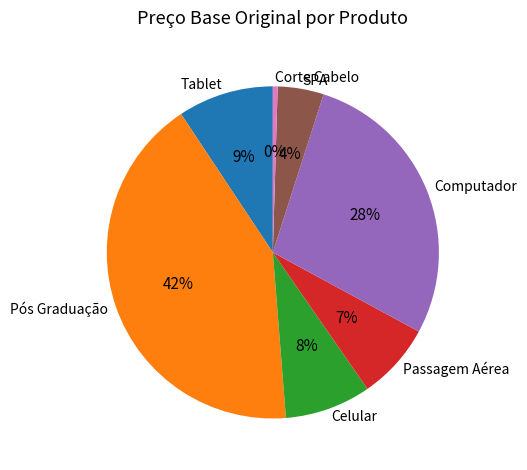

Which has a higher value, Computador or SPA?

Computador